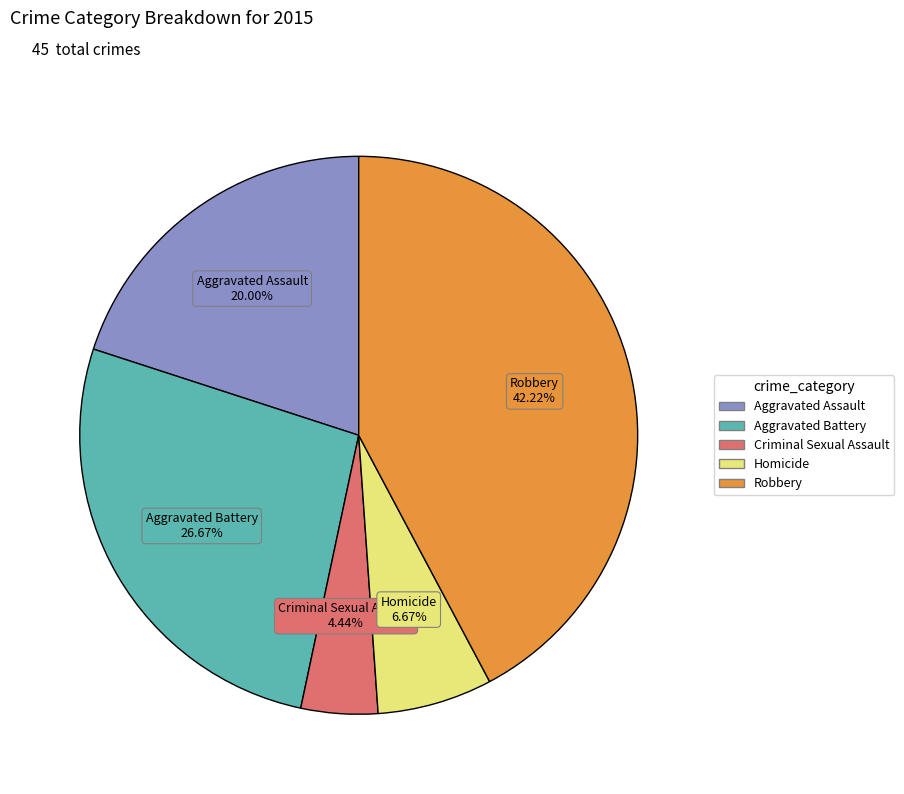

Approximately how many times larger is the value at Aggravated Battery compared to Aggravated Assault?

1.3